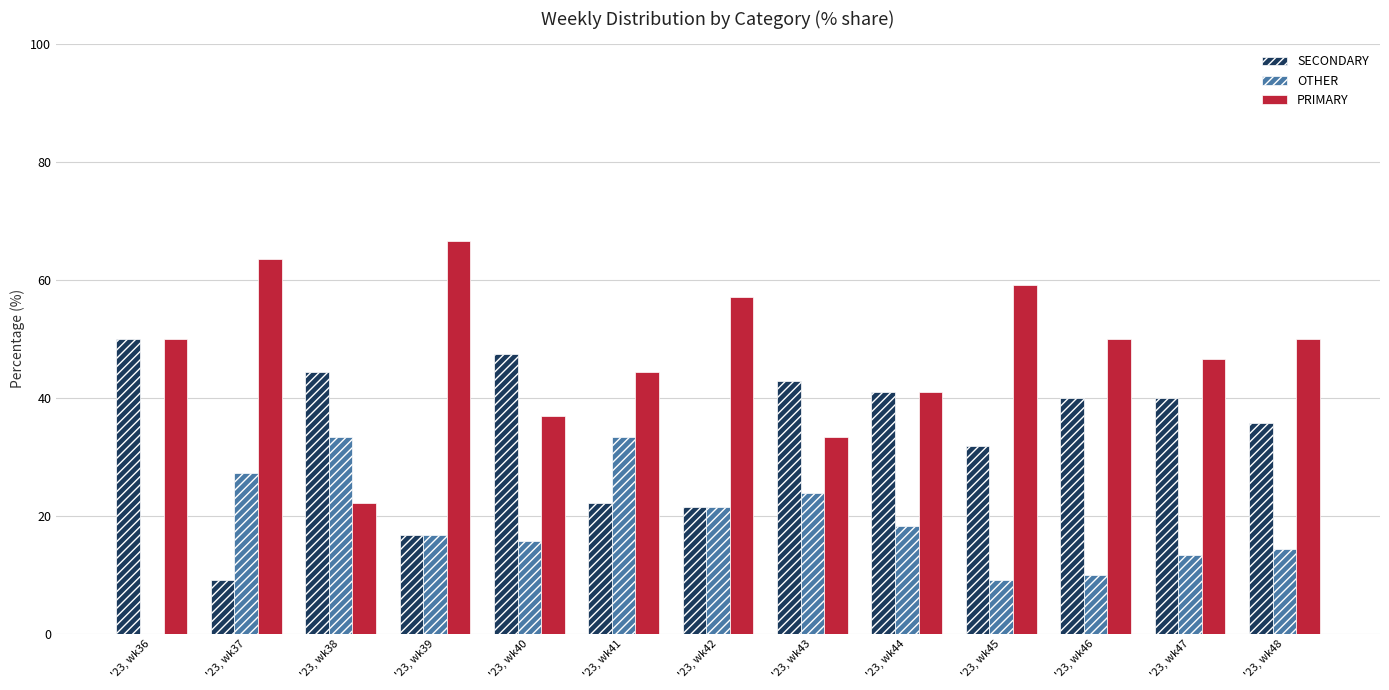

What is the maximum value for SECONDARY?

50.0